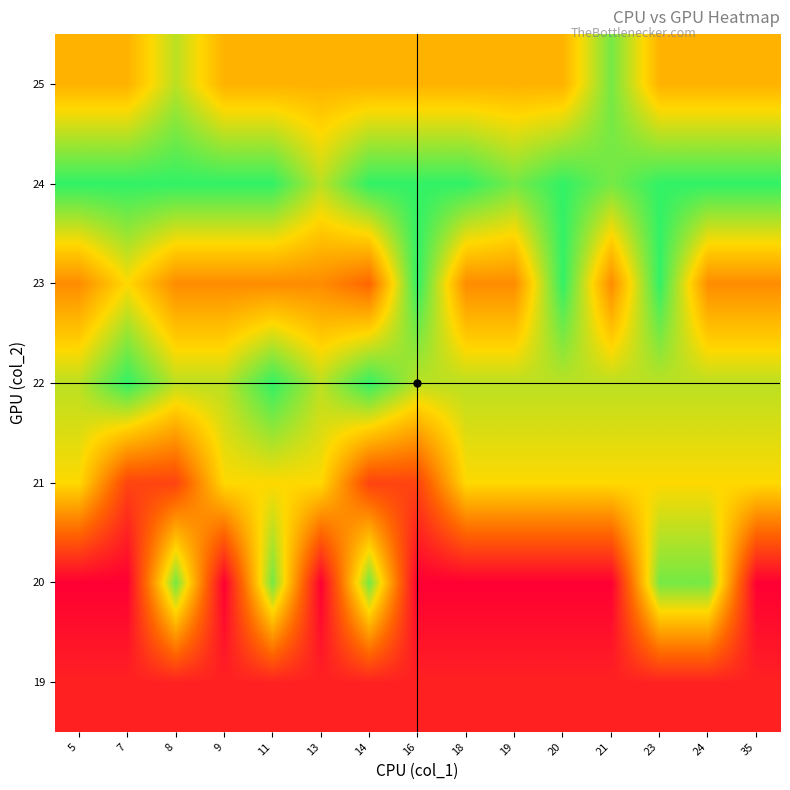

What is the smallest value displayed?

6